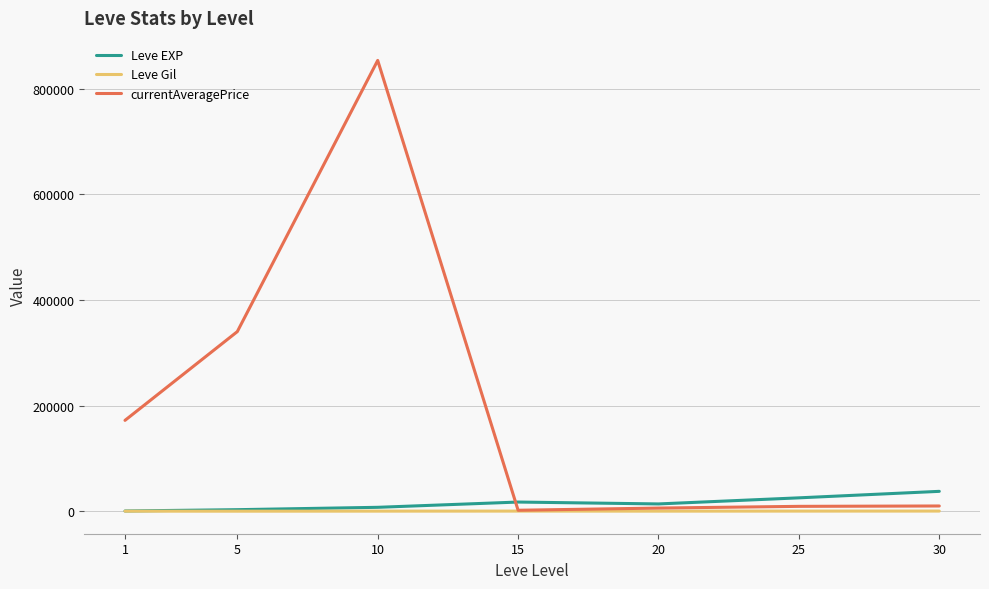

Which category has the highest value in the currentAveragePrice series?

10